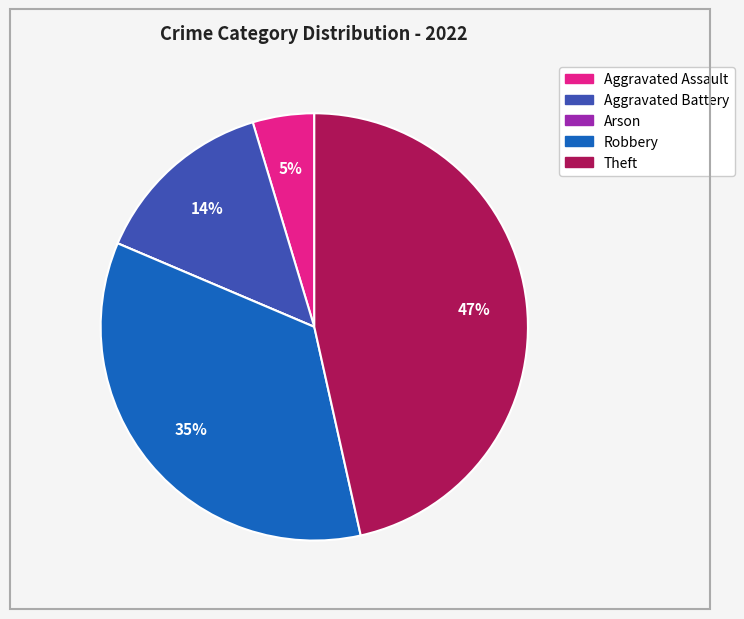

Is the sum of Robbery and Theft greater than half?

Yes